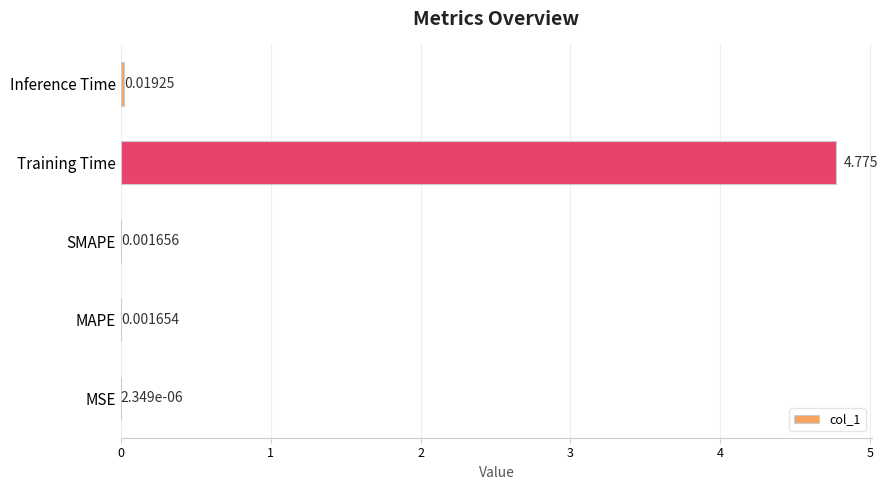

At which category does the chart reach its peak across all series?

Training Time